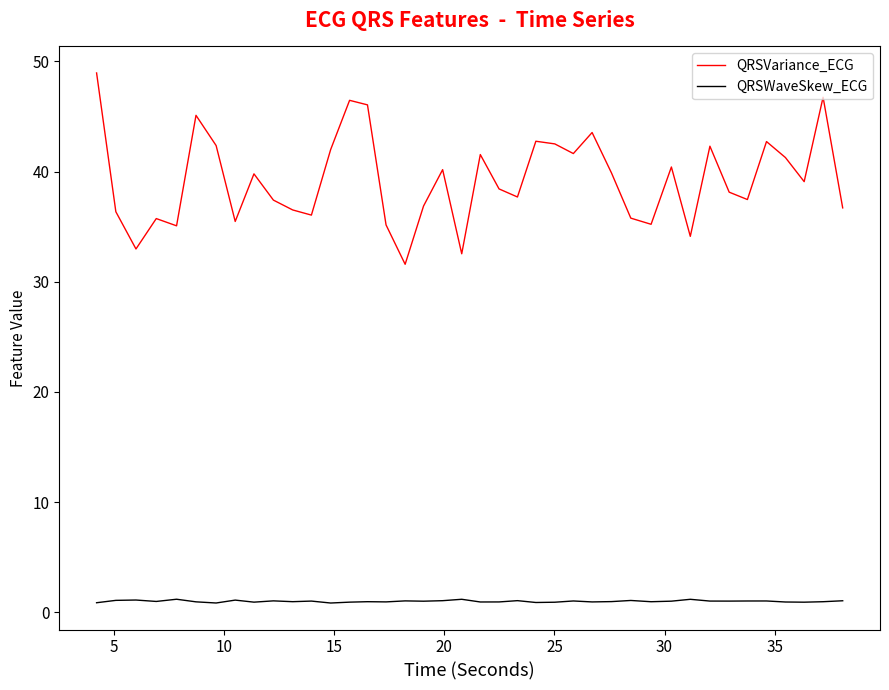

List the series in order of their overall mean, lowest first.

QRSWaveSkew_ECG, QRSVariance_ECG